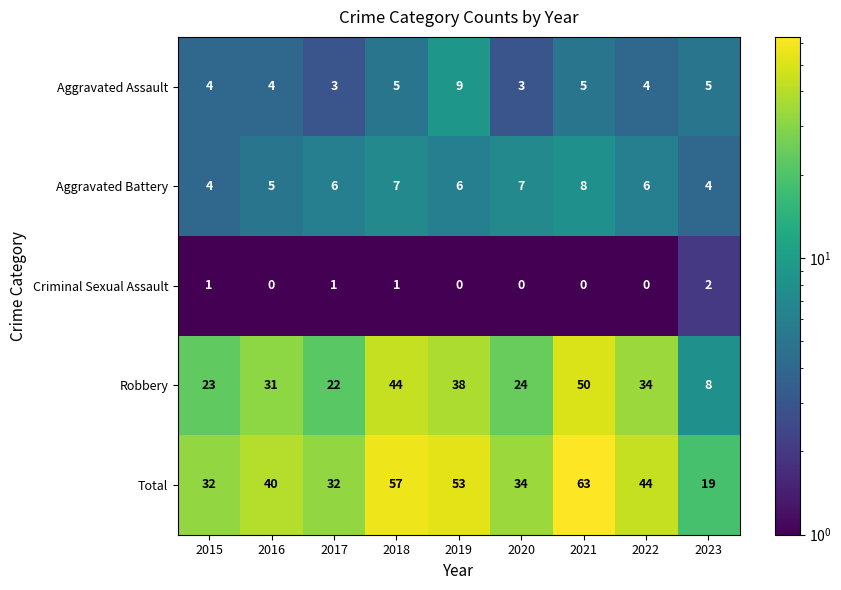

True or false: Aggravated Battery has a value of 4 at 2015.

True